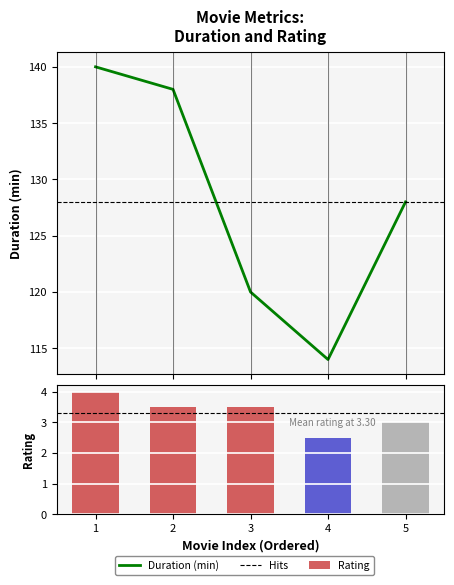

Which label corresponds to the smallest value in the chart?

4